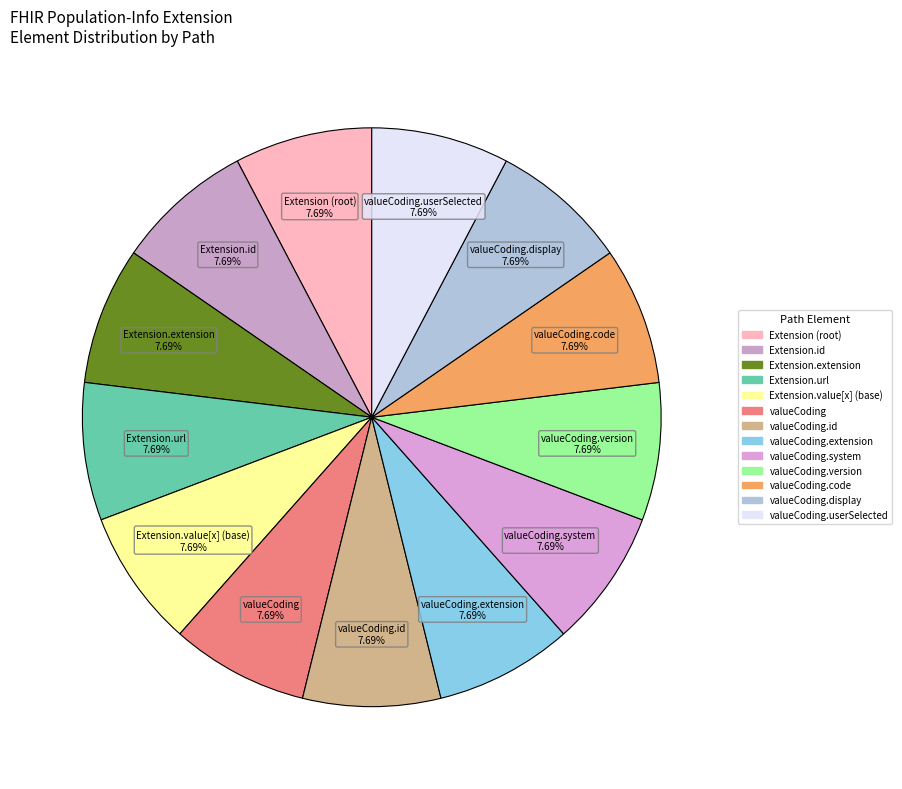

How many slices are in this pie chart?

13